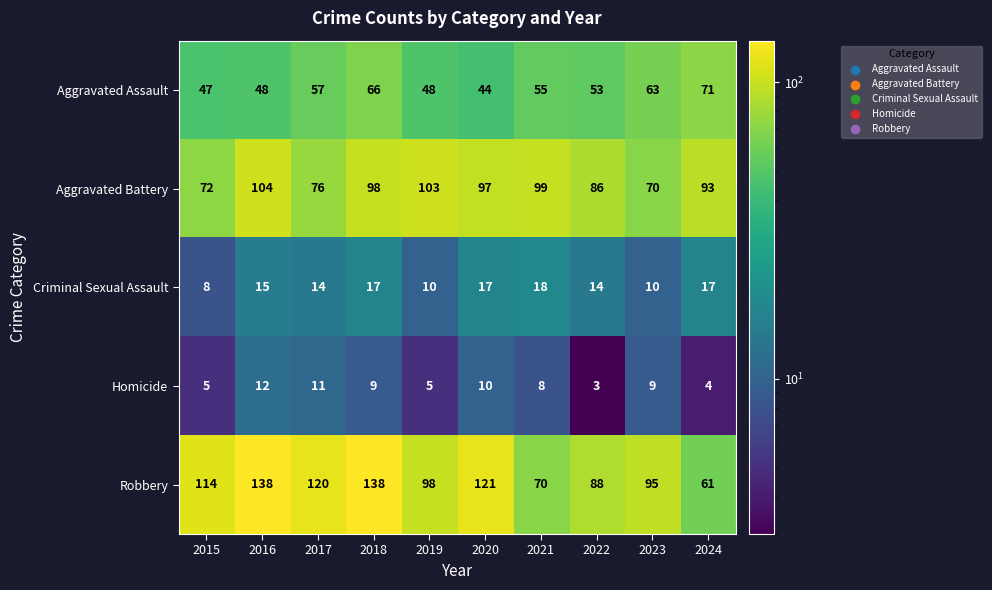

What is the sum of all Criminal Sexual Assault values?

140